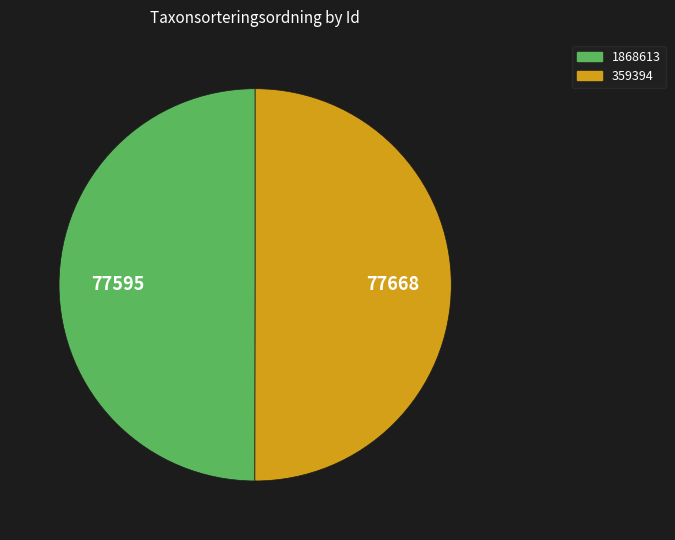

Approximately how many times larger is the value at 1868613 compared to 359394?

1.0